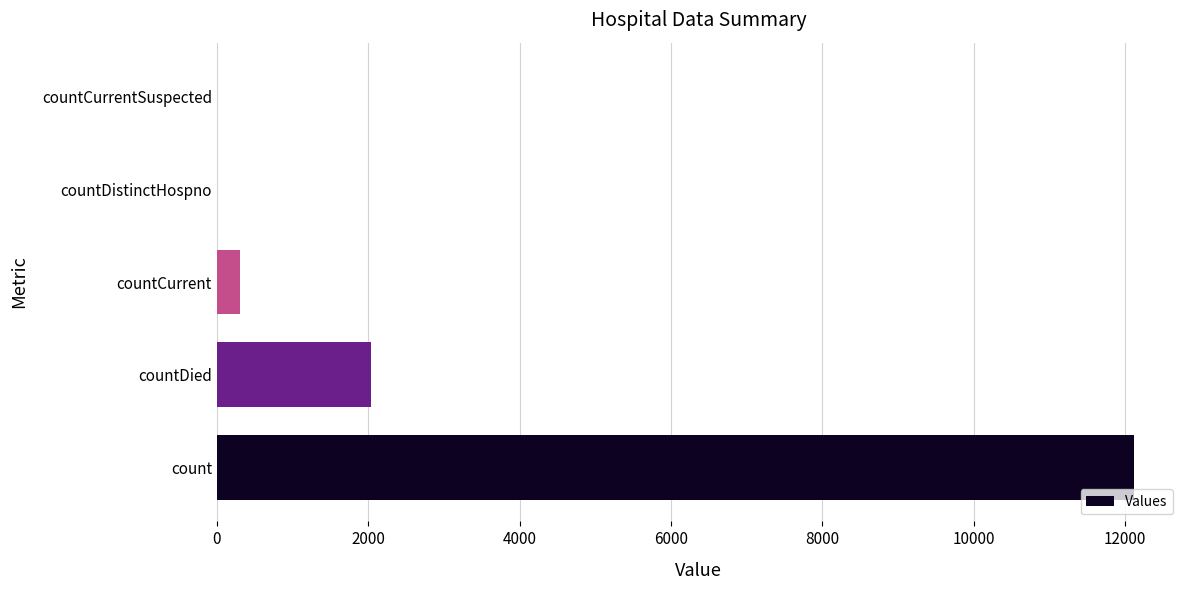

Between countCurrent and countDied, which is larger?

countDied